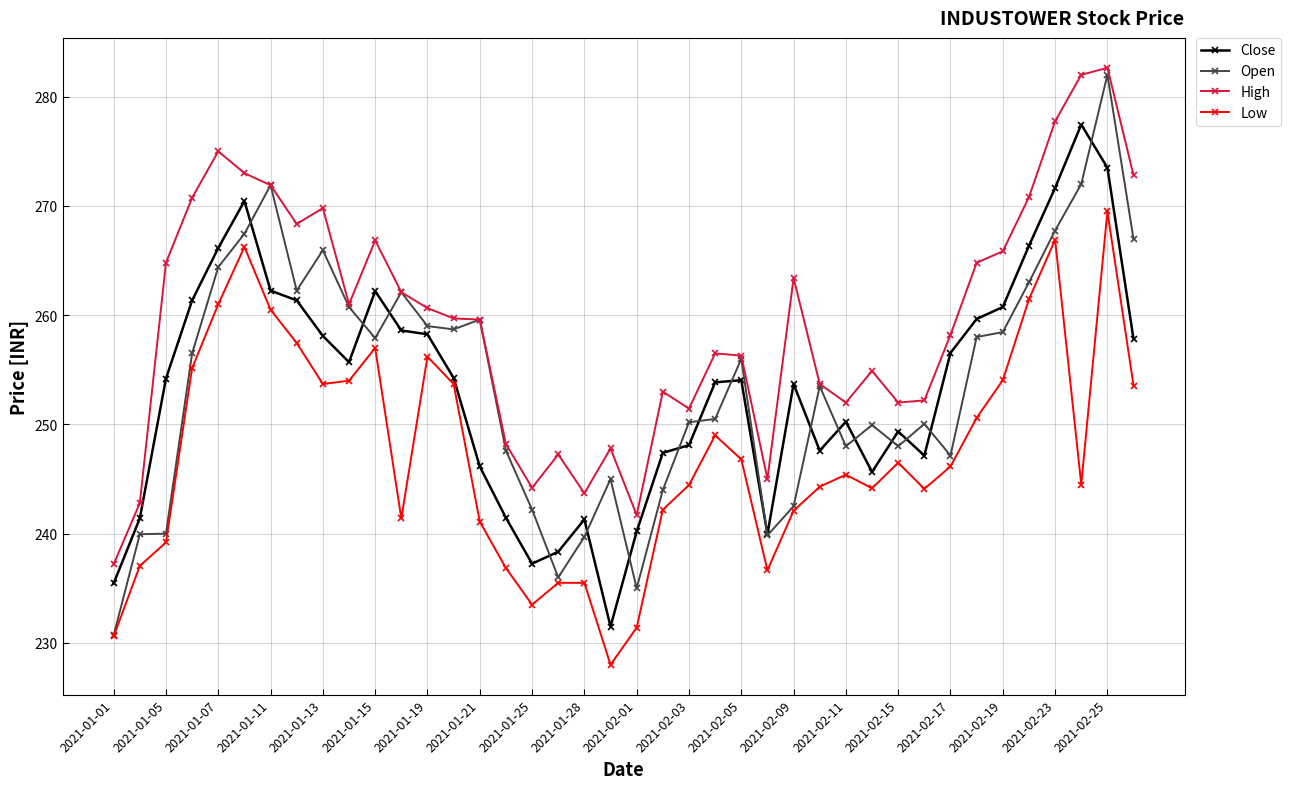

True or false: Low has more than 1 points higher than both neighbors.

True